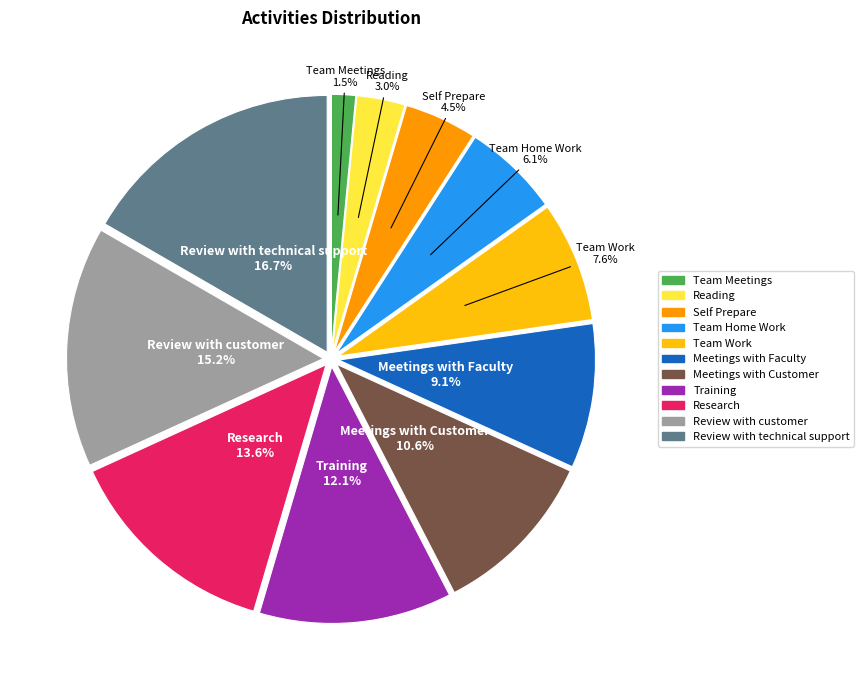

To the nearest percent, what is the difference between the Team Work and Team Meetings slice percentages?

6%